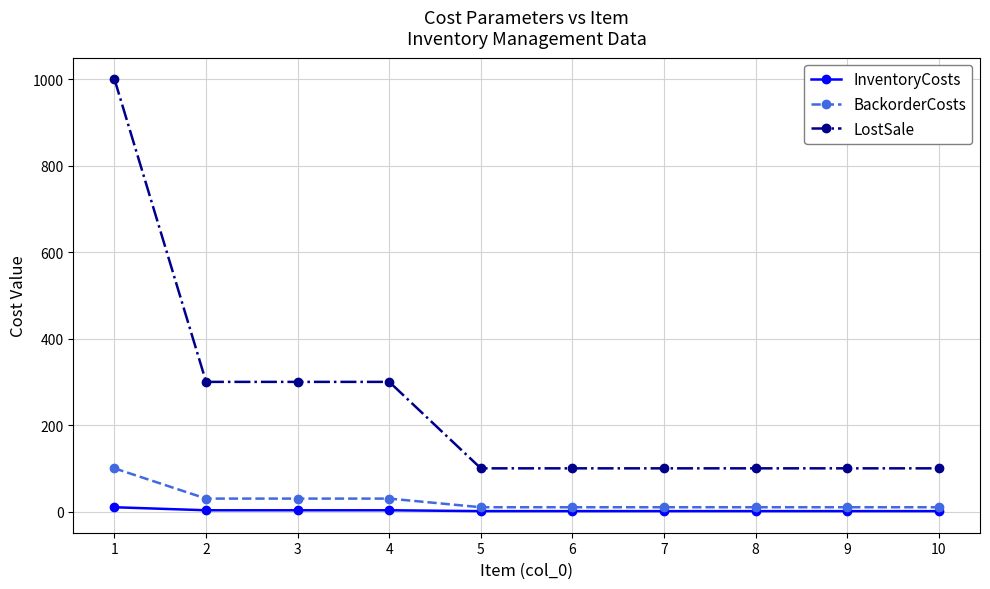

What is the minimum value for LostSale?

100